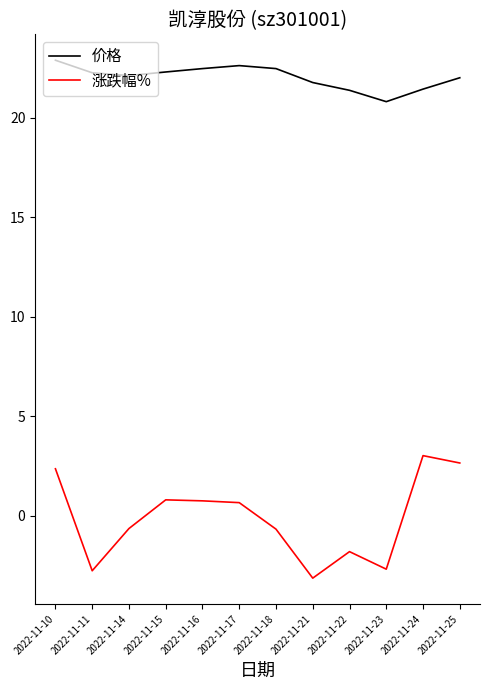

What is the total value across all series at 2022-11-23?

18.1